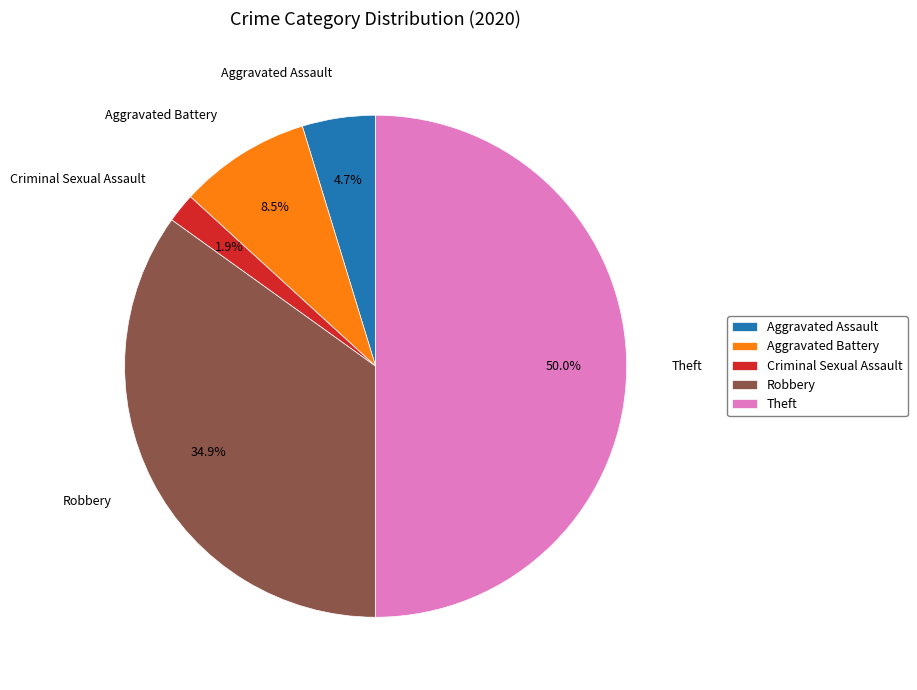

Which category has the smallest portion of the pie?

Criminal Sexual Assault